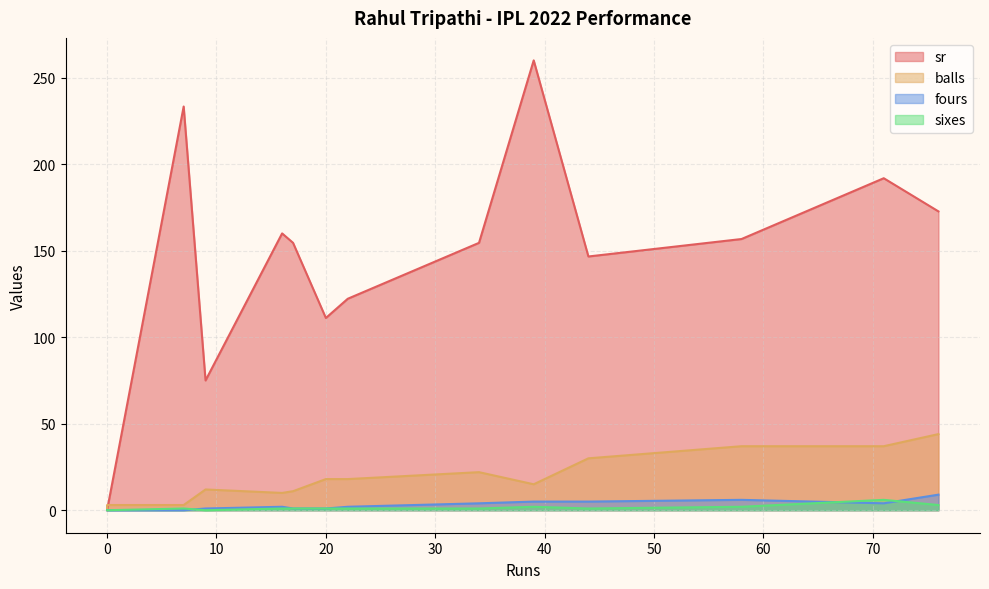

What is the value of the fours point at the 11th from the left?

6.0